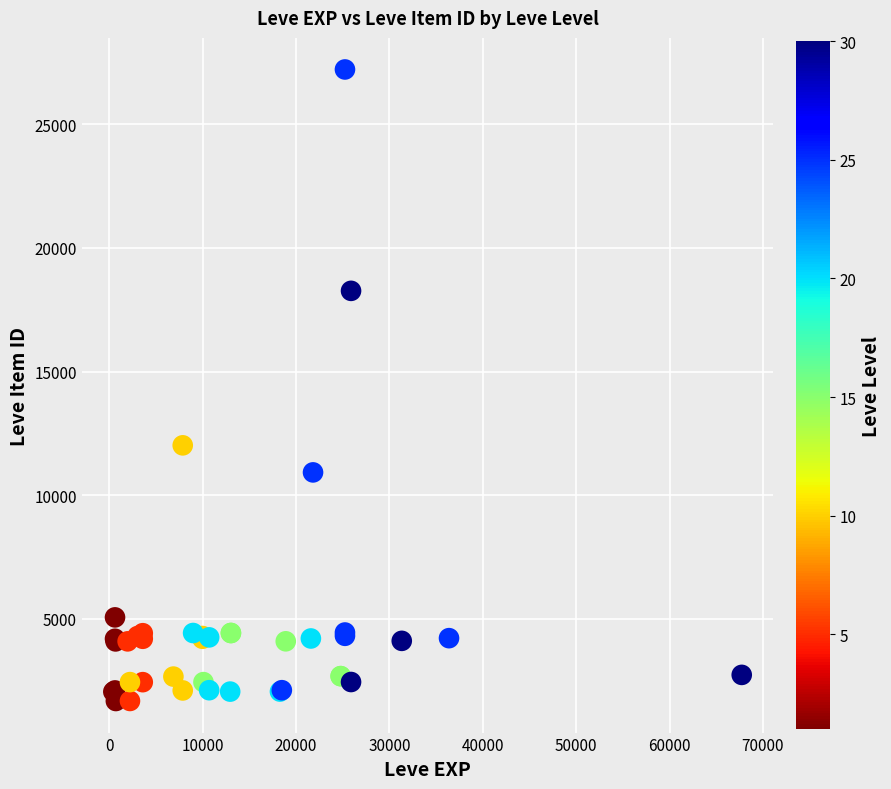

What Y value in the scatter plot is closest to 14448?

12018